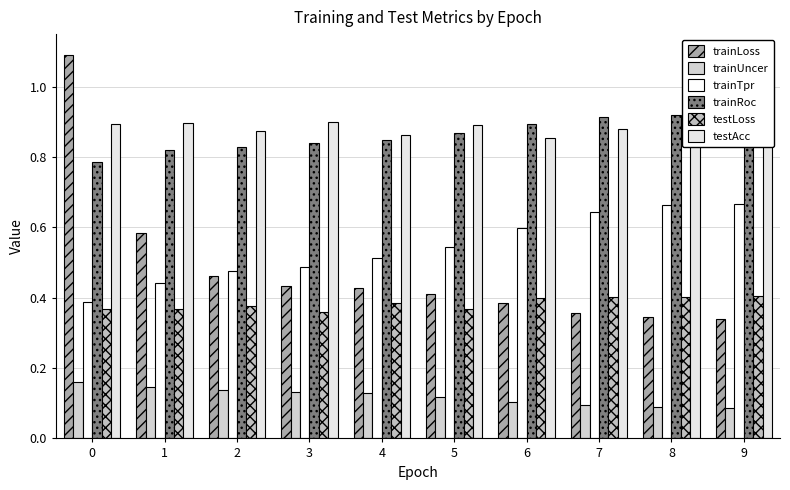

What is the total value across all series at 9?

3.3